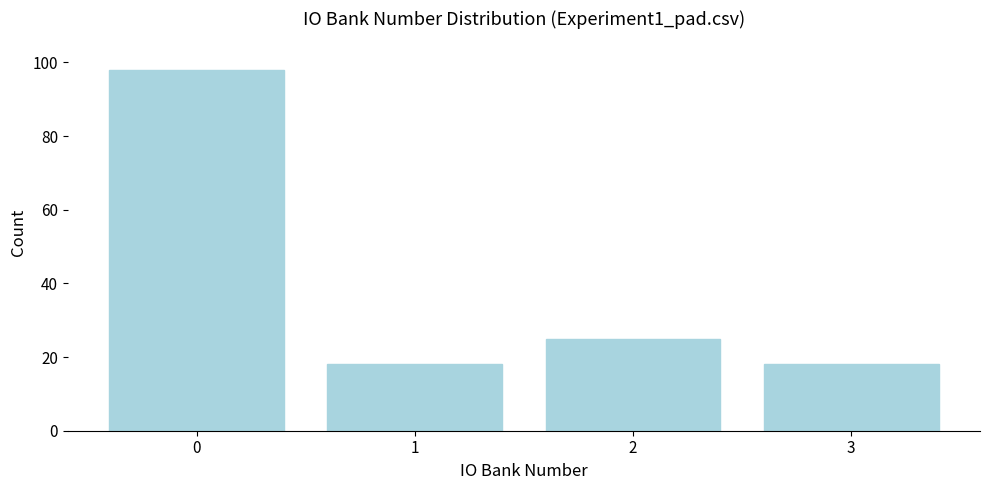

Reading right to left, extract all data points from this chart.

3=18	2=25	1=18	0=98